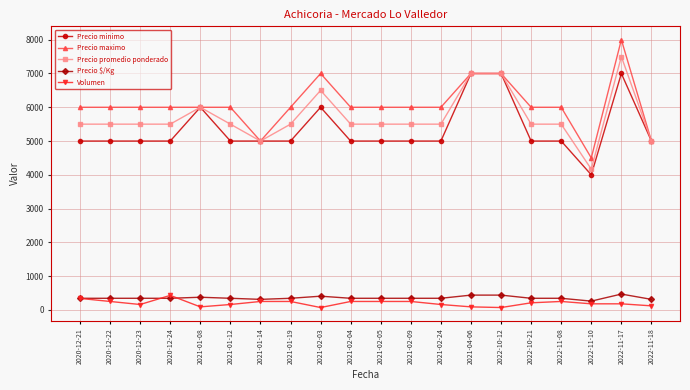

True or false: Precio promedio ponderado has more than 0 interior local peaks.

True